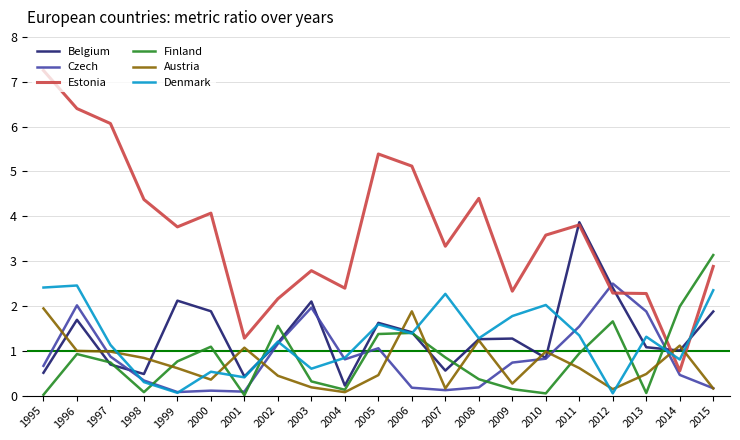

True or false: Finland has more than 1 points higher than both neighbors.

True